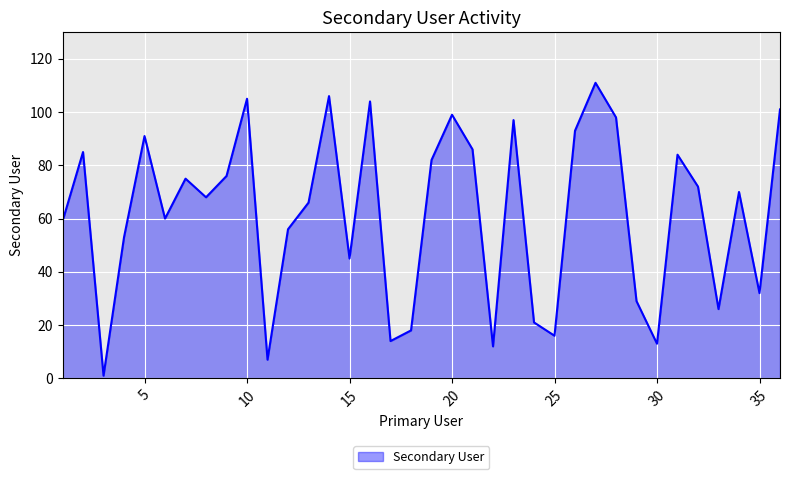

What is the difference between the maximum and minimum values?

110